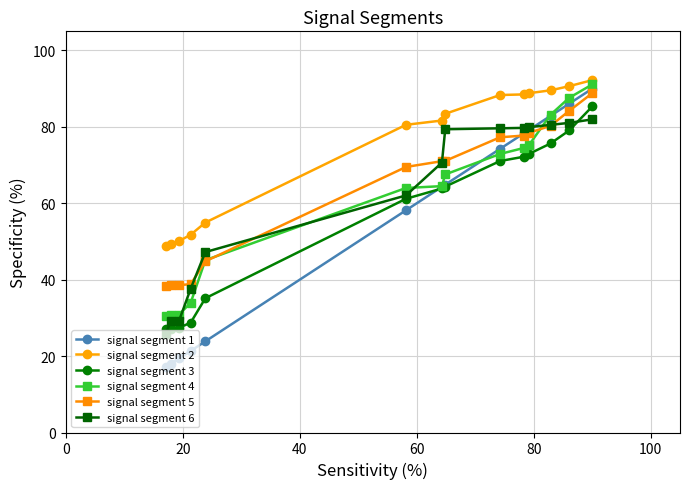

What is the value of the signal segment 4 point at the 14th from the left?

91.1